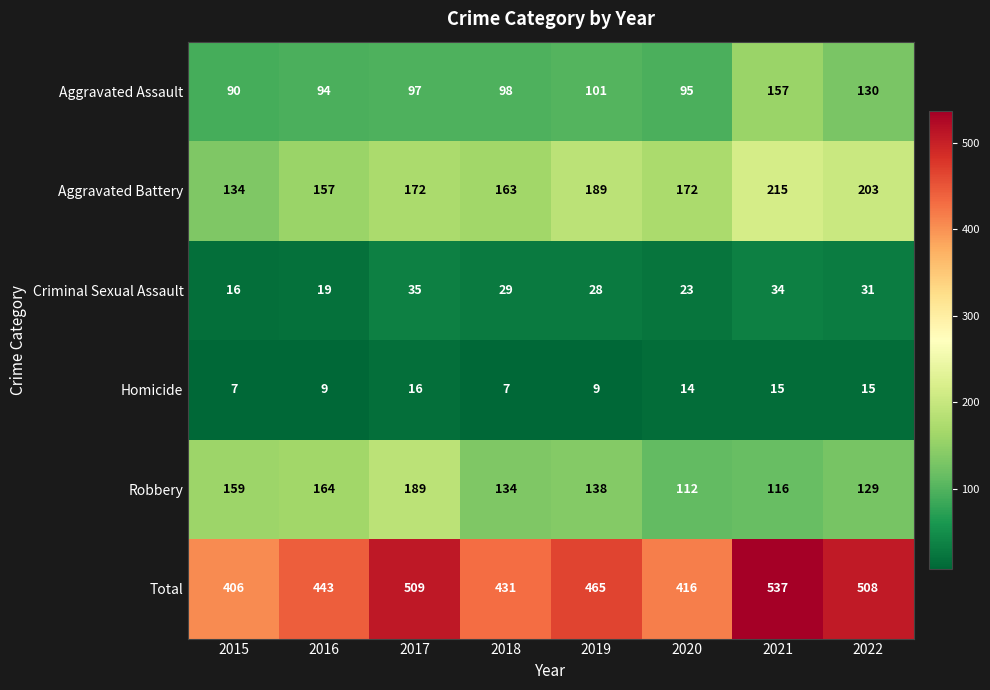

At which label does Robbery first exceed 138?

2015